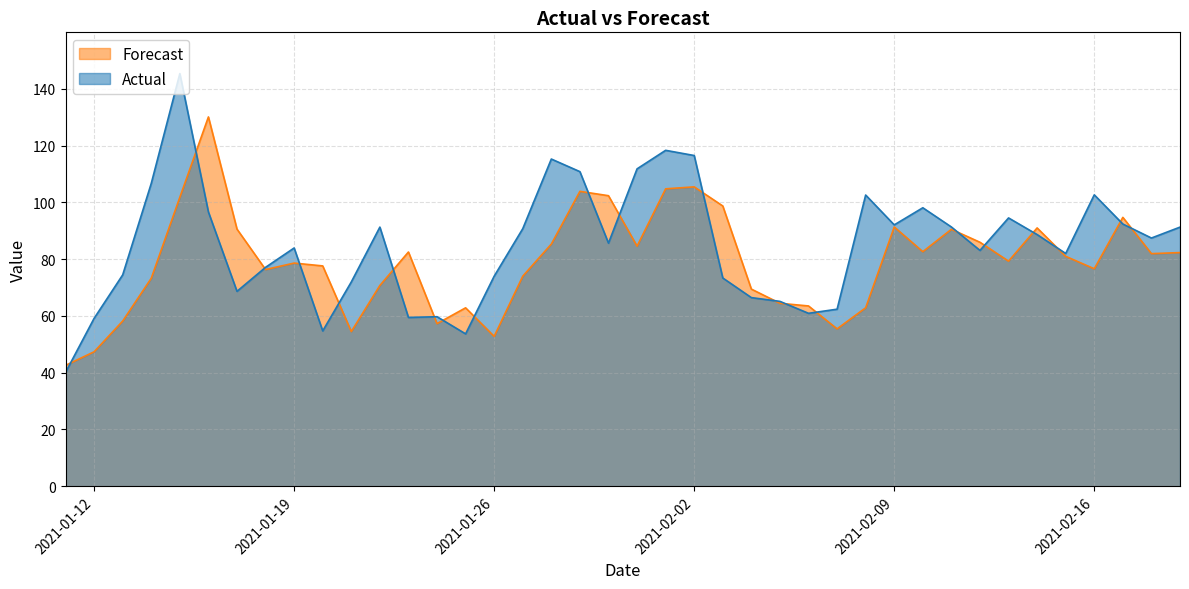

What is the label of the 38th point from the left?

2021-02-17